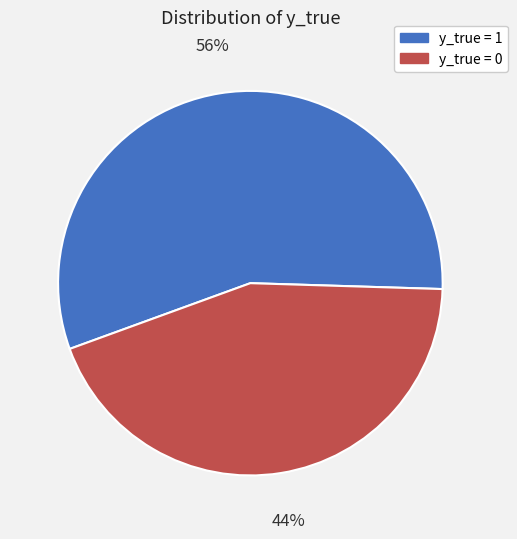

Is it true that y_true = 0 is 37% of the pie?

False